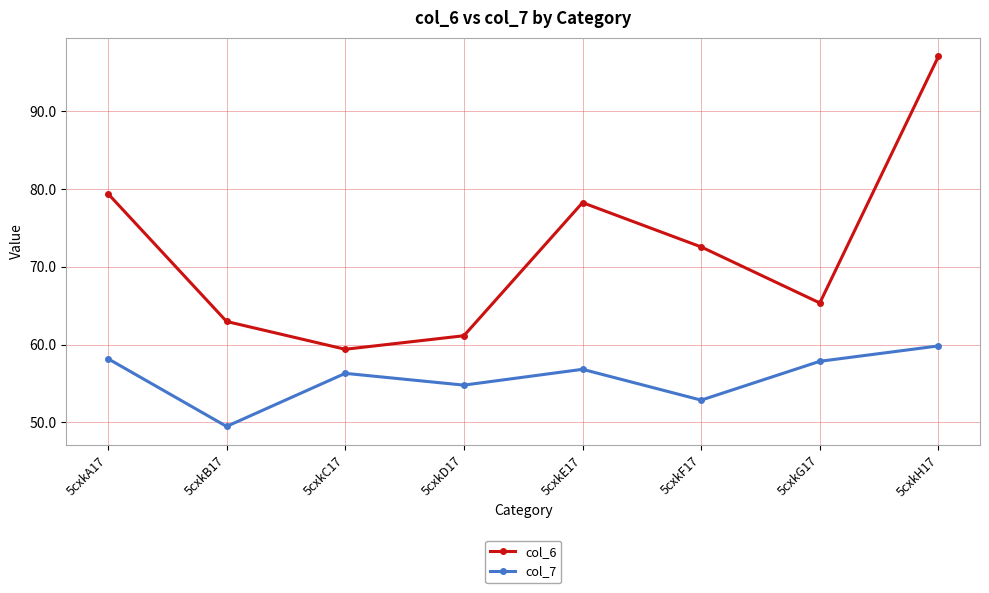

The value of col_6 at 5cxkD17 is 37.5. True or false?

False